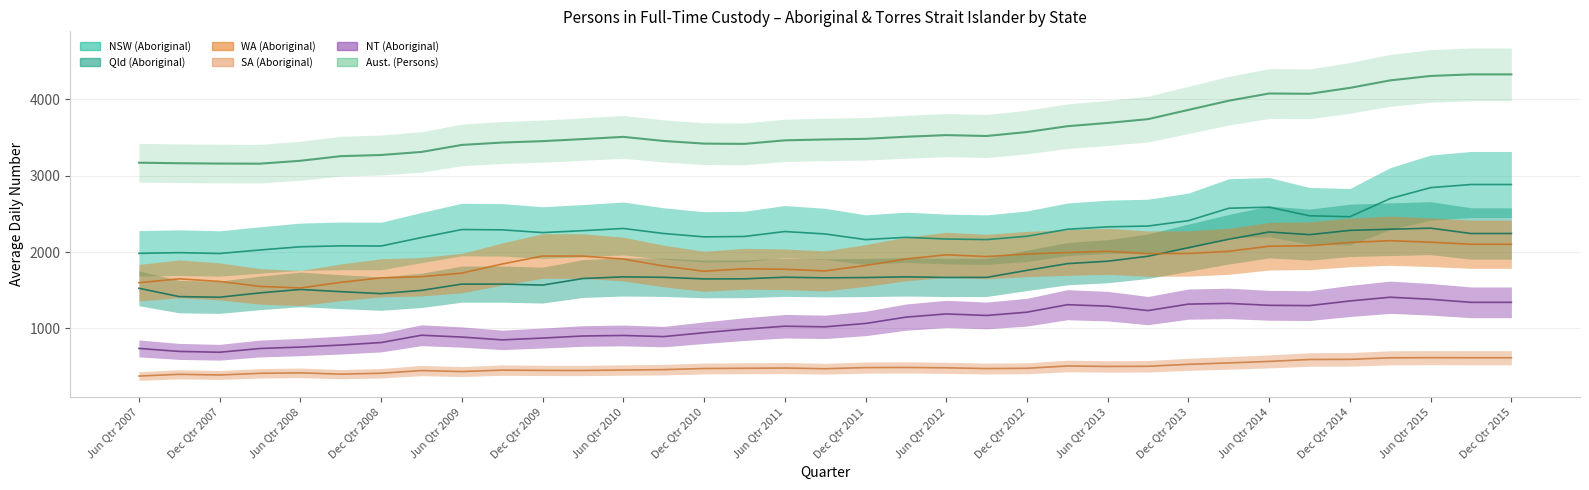

How many data points does each series have?

35